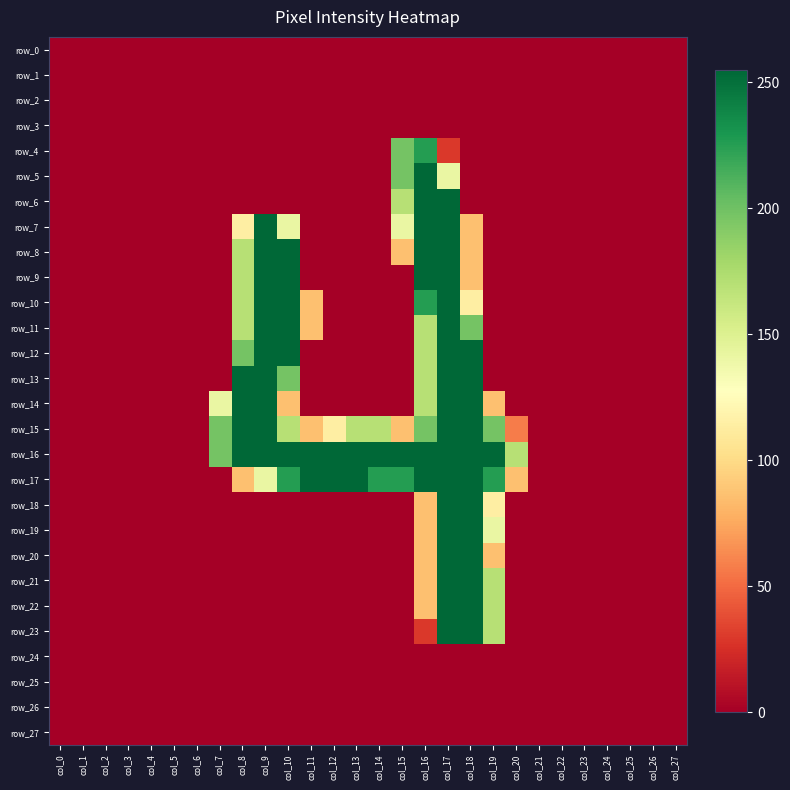

Which series has the largest total across all categories?

row_16